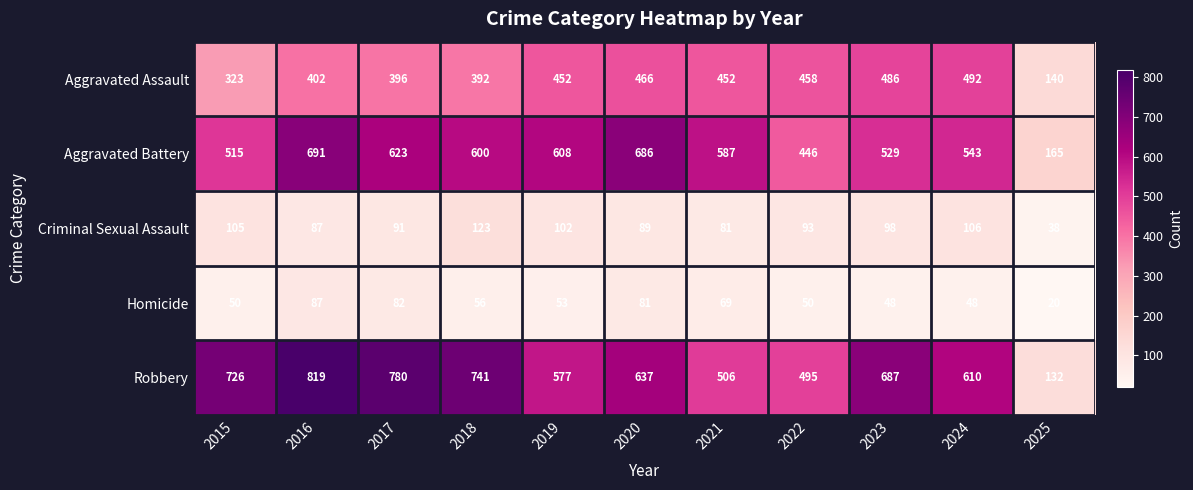

What is the minimum value shown in the chart?

20